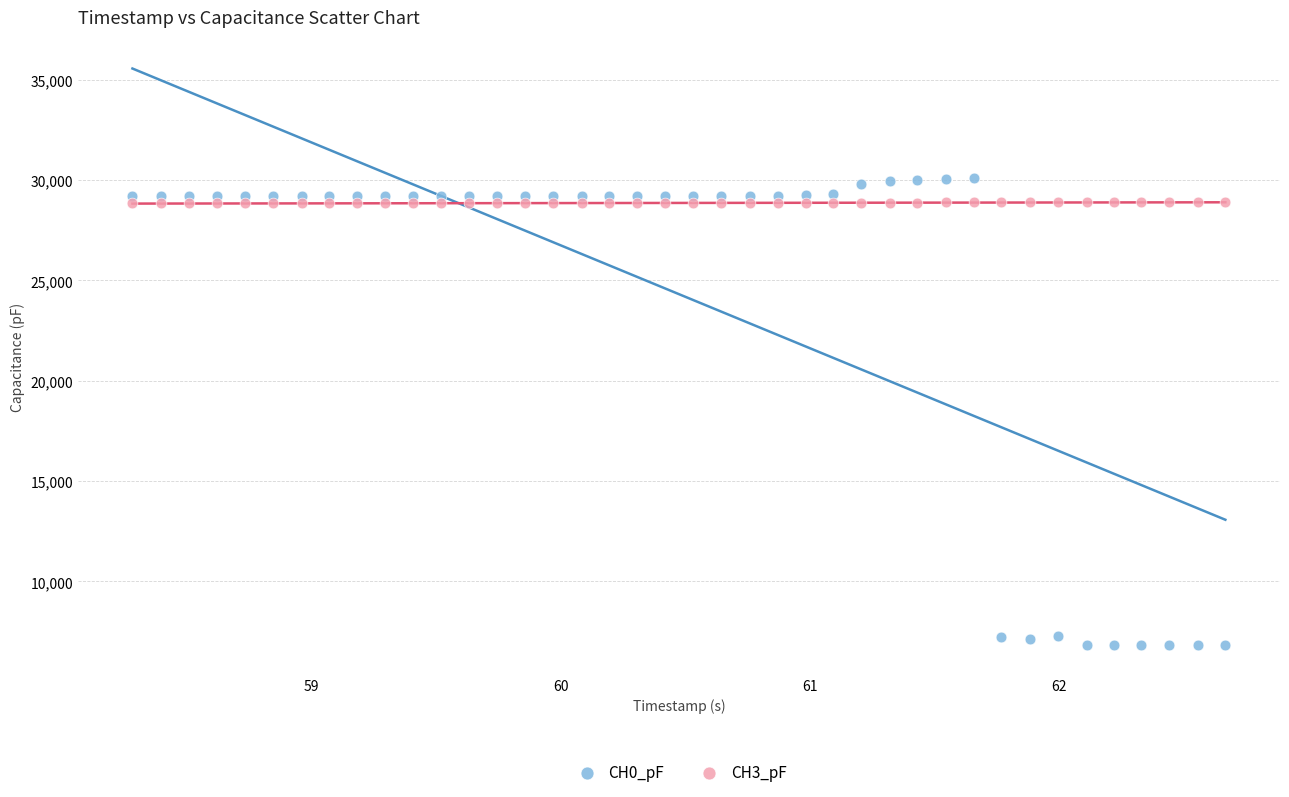

Which series has the largest Y range (max minus min)?

CH0_pF